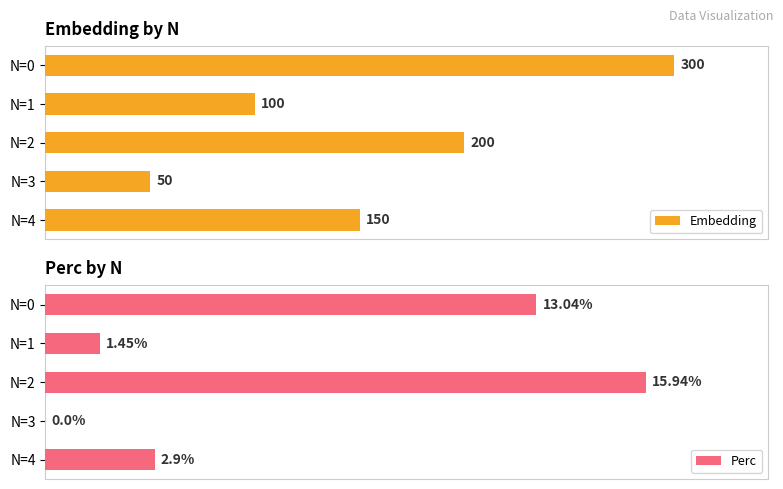

What is the value of the Embedding bar at the 1st from the left?

300.0